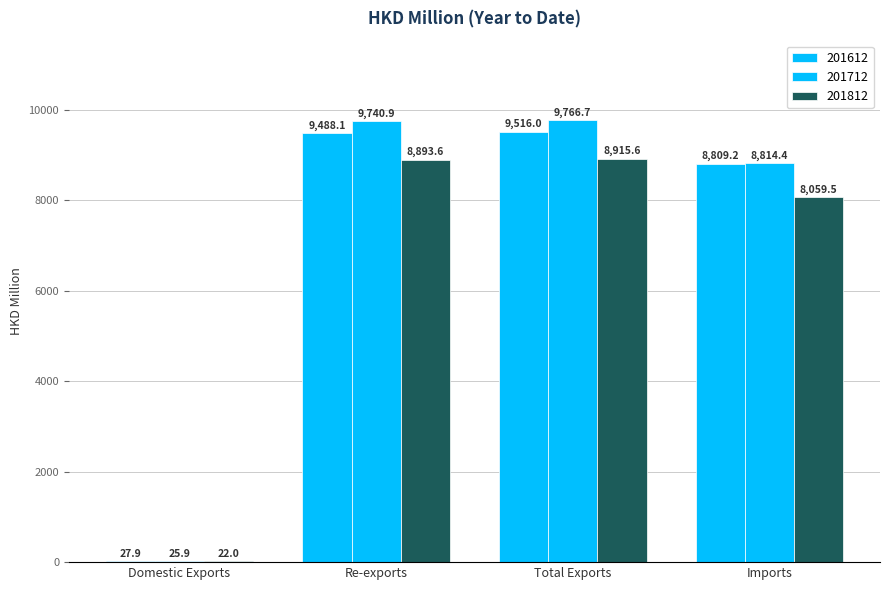

Does the chart contain stacked bars?

No